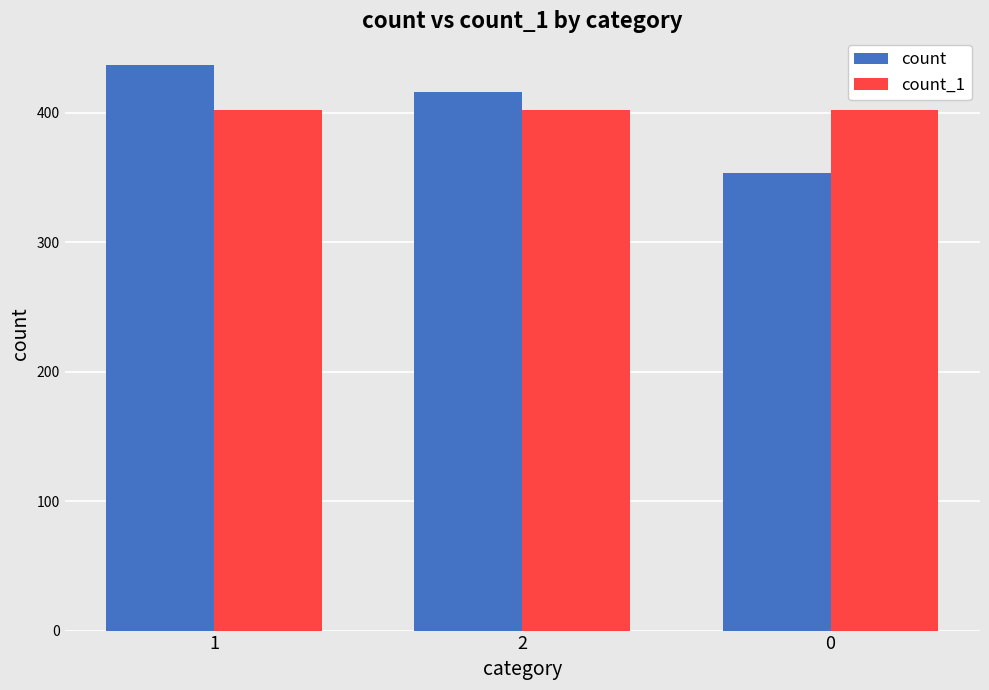

What value does the count series have at 0, to the nearest 10?

350